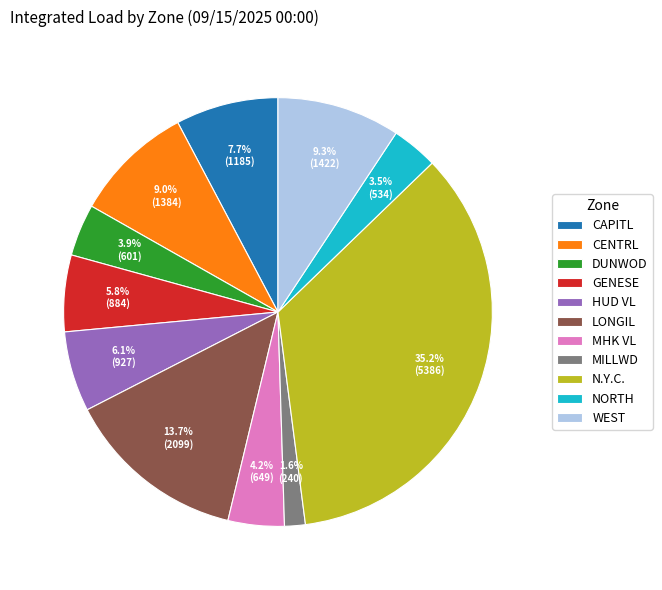

Combined, what portion of the pie is MHK VL and WEST?

13.5%